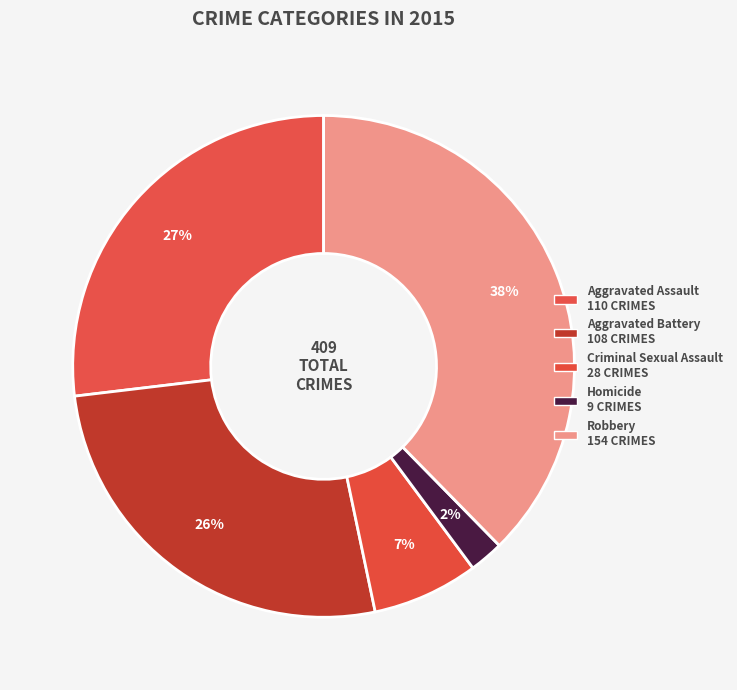

Which category has the biggest portion of the pie?

Robbery